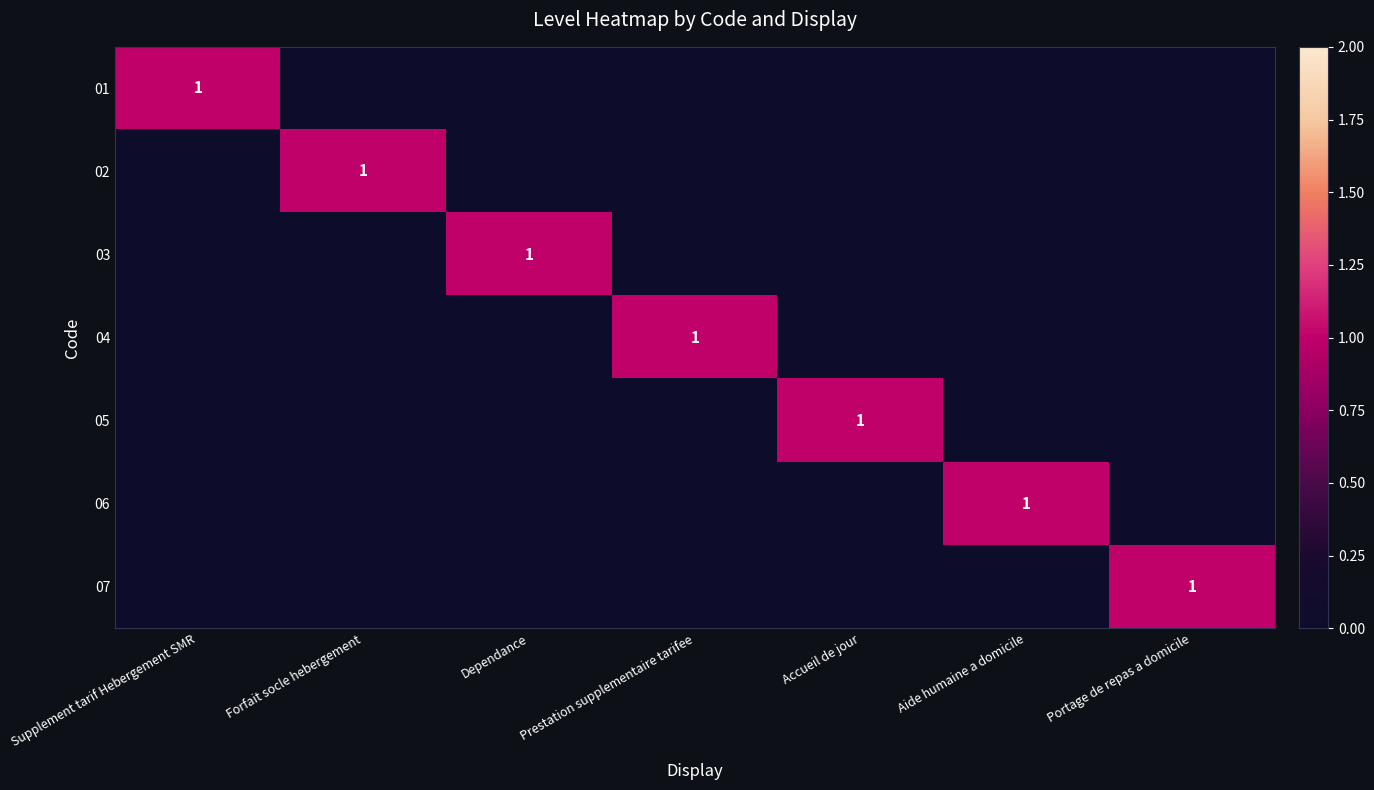

At which label is 03 closest to 0?

Supplement tarif Hebergement SMR